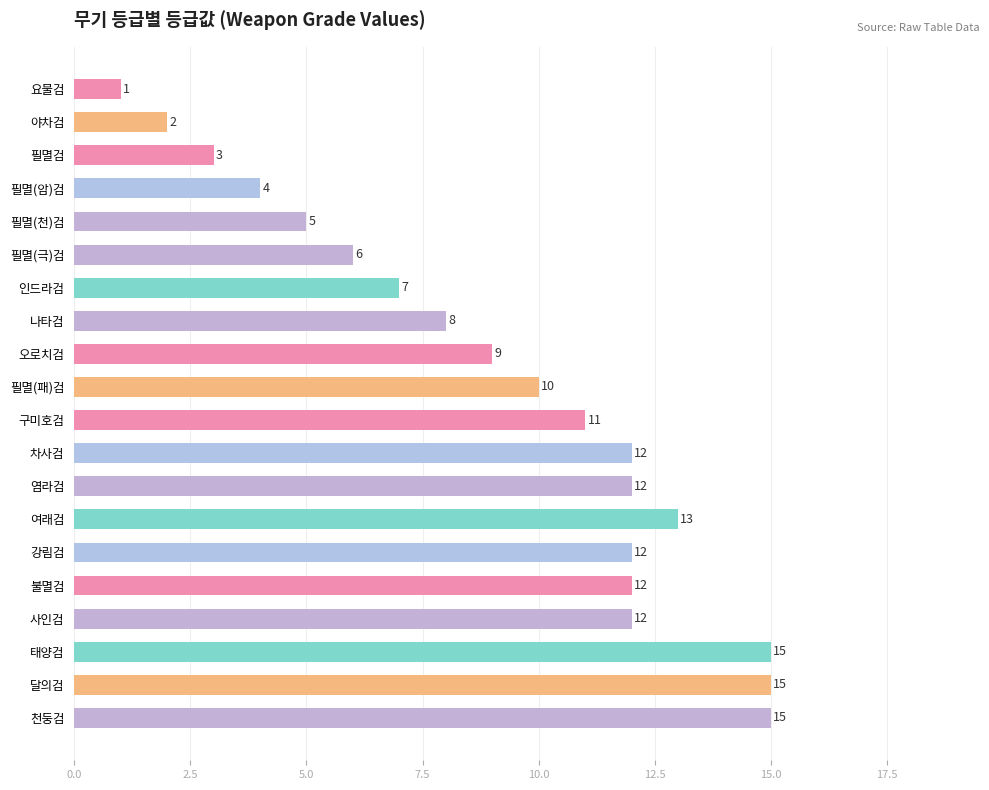

Is it true that the value at 태양검 is 27?

False